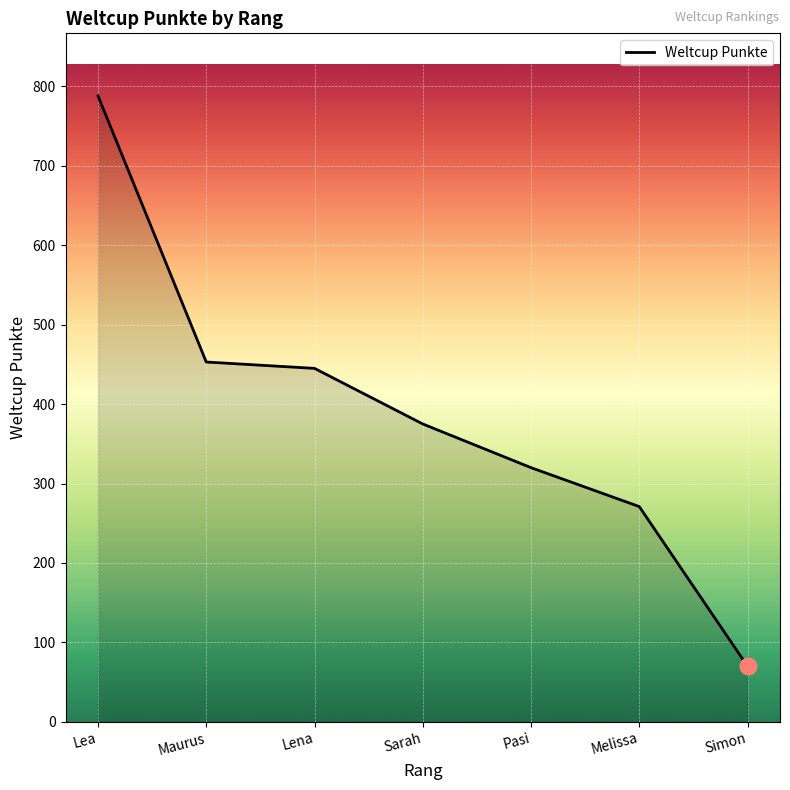

List the labels in order of value, largest first.

Lea, Maurus, Lena, Sarah, Pasi, Melissa, Simon